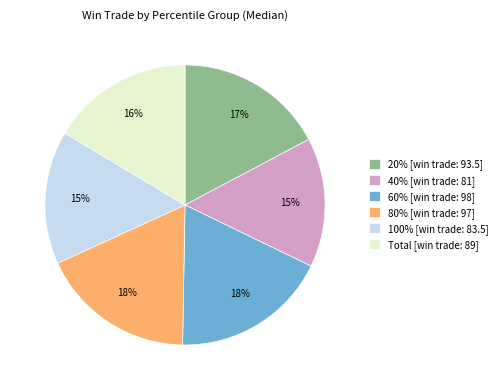

Approximately how many times larger is the value at 80% compared to 100%?

1.2